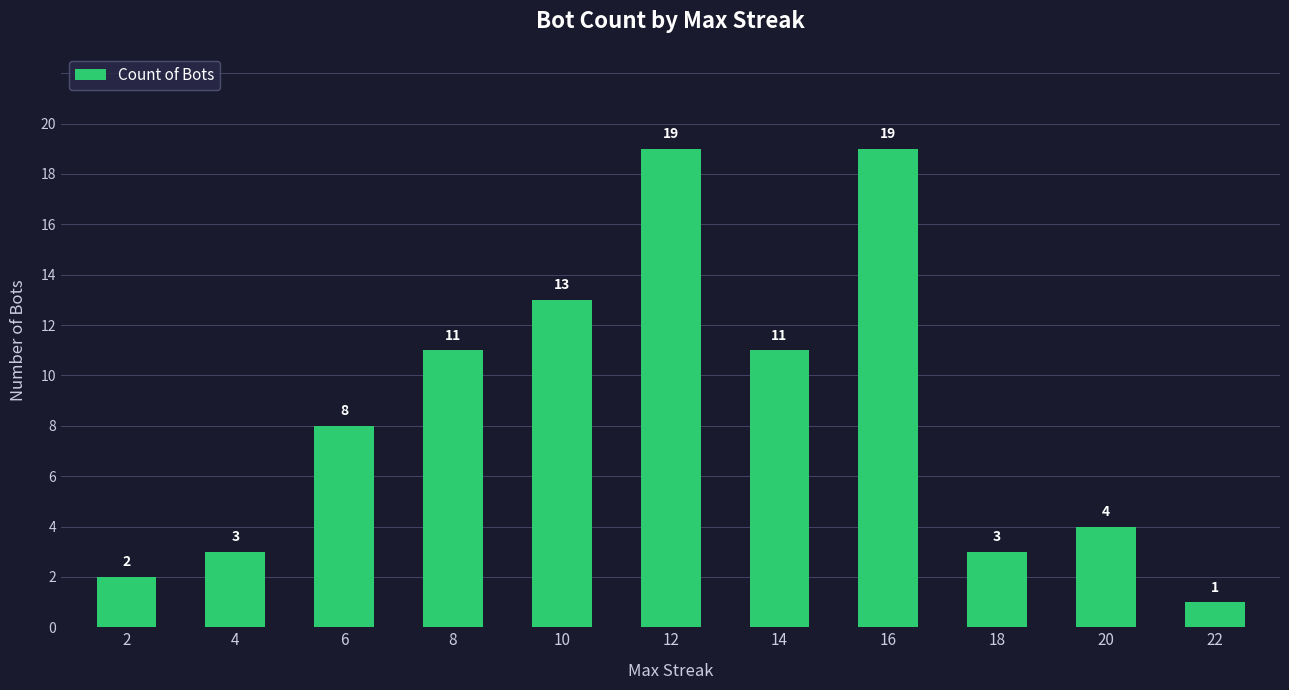

What is the difference between the values at 4 and 2?

1